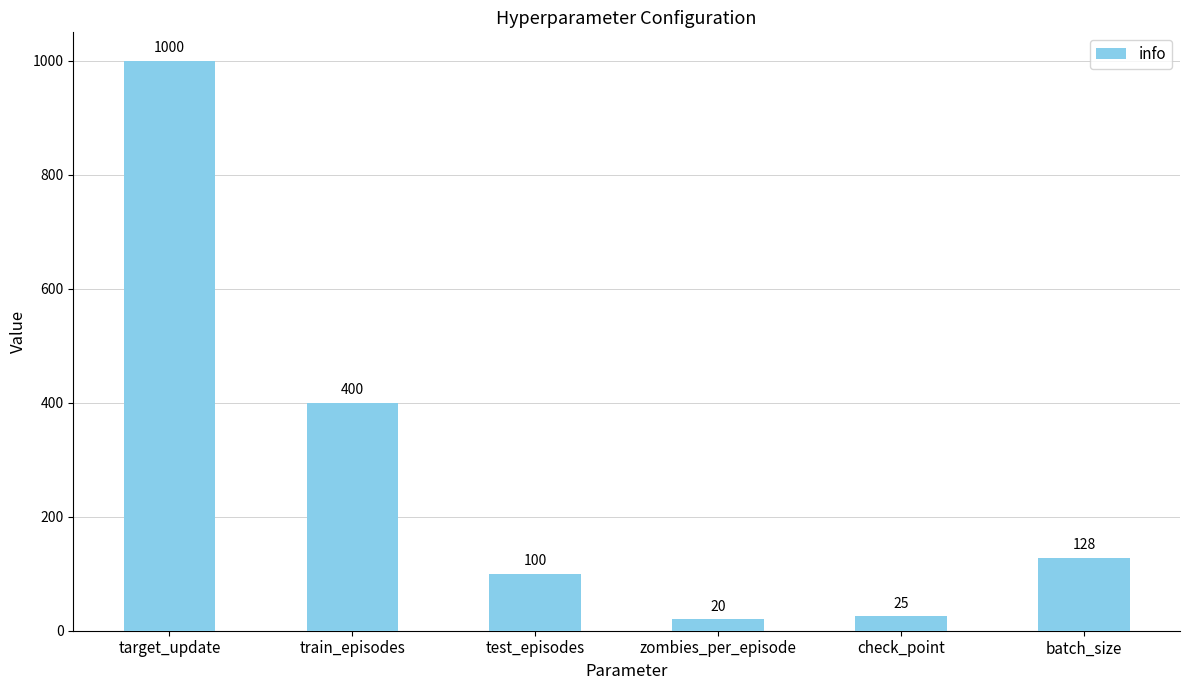

What is the label of the 6th bar from the right?

target_update